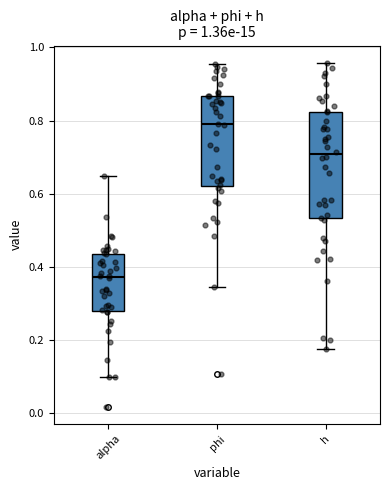

Which box has the lowest median line?

alpha